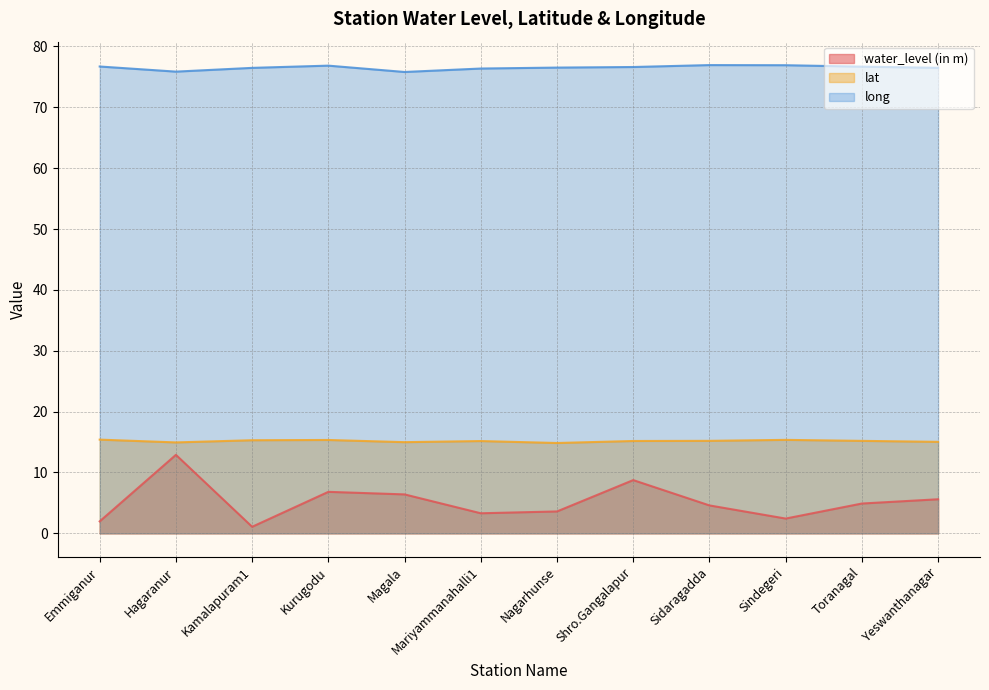

True or false: long and water_level (in m) intersect in this chart.

False